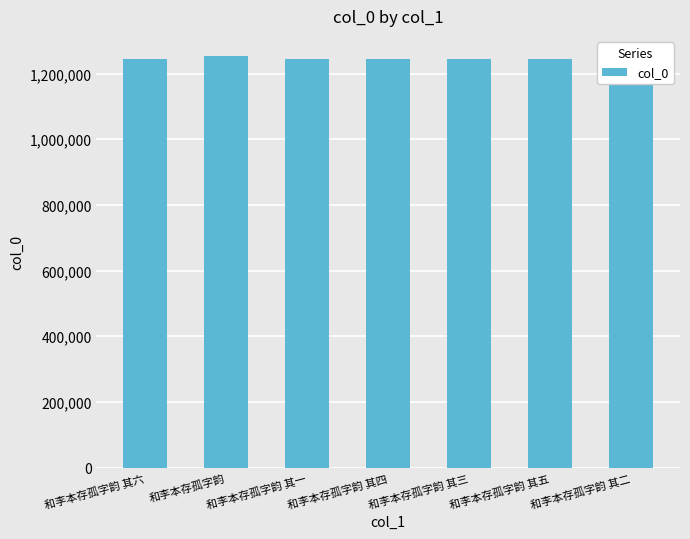

What is the label of the 5th bar from the left?

和李本存孤字韵 其三